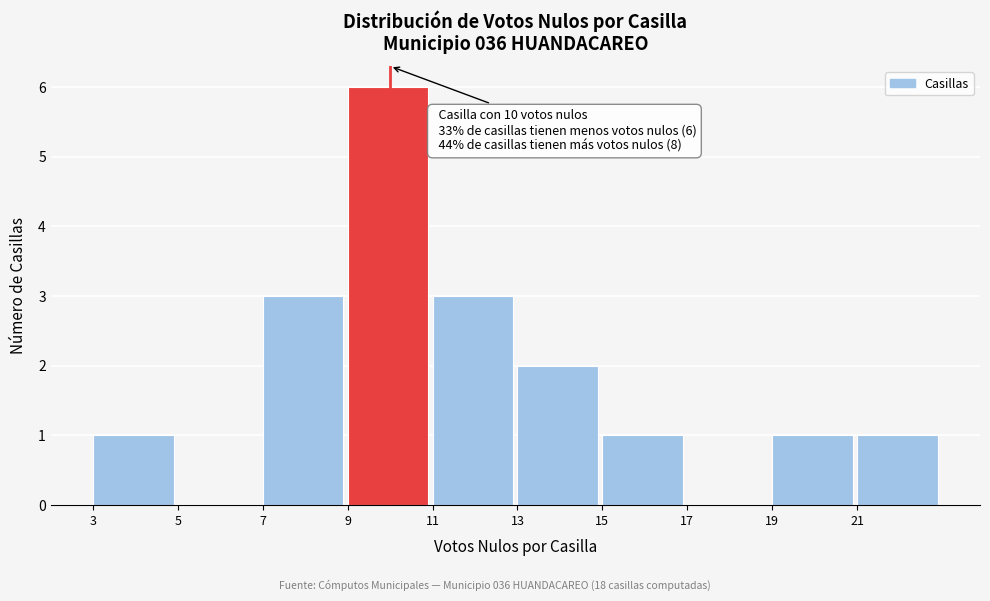

Over which range of the x-axis is the bar tallest?

9 to 11